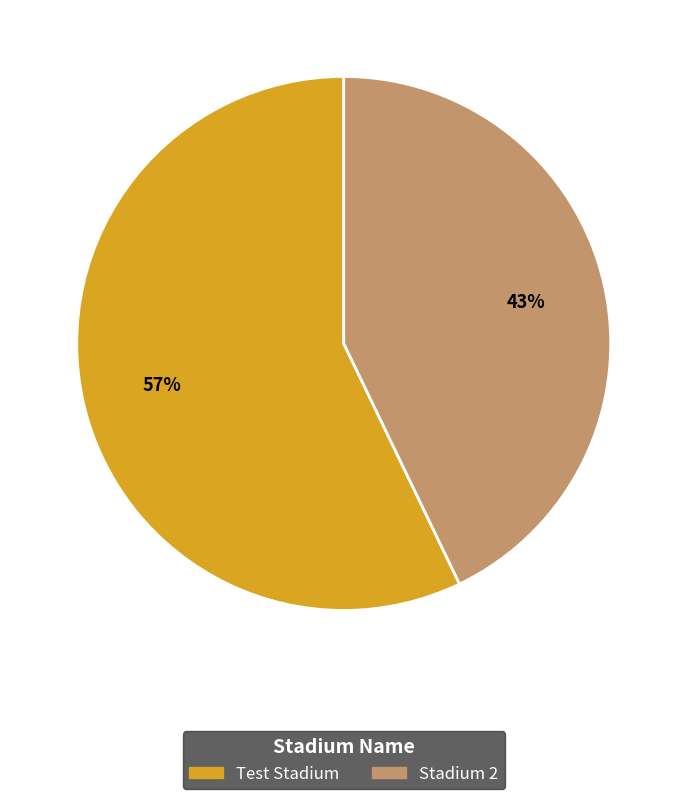

The Stadium 2 slice represents 55% of the pie. True or false?

False